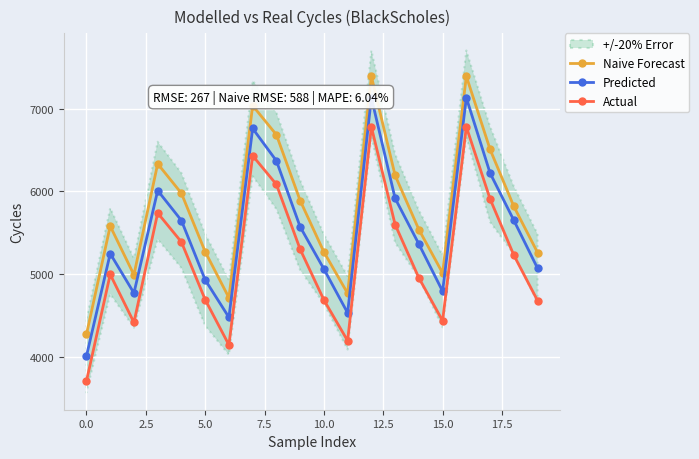

At which category does the chart reach its peak across all series?

12